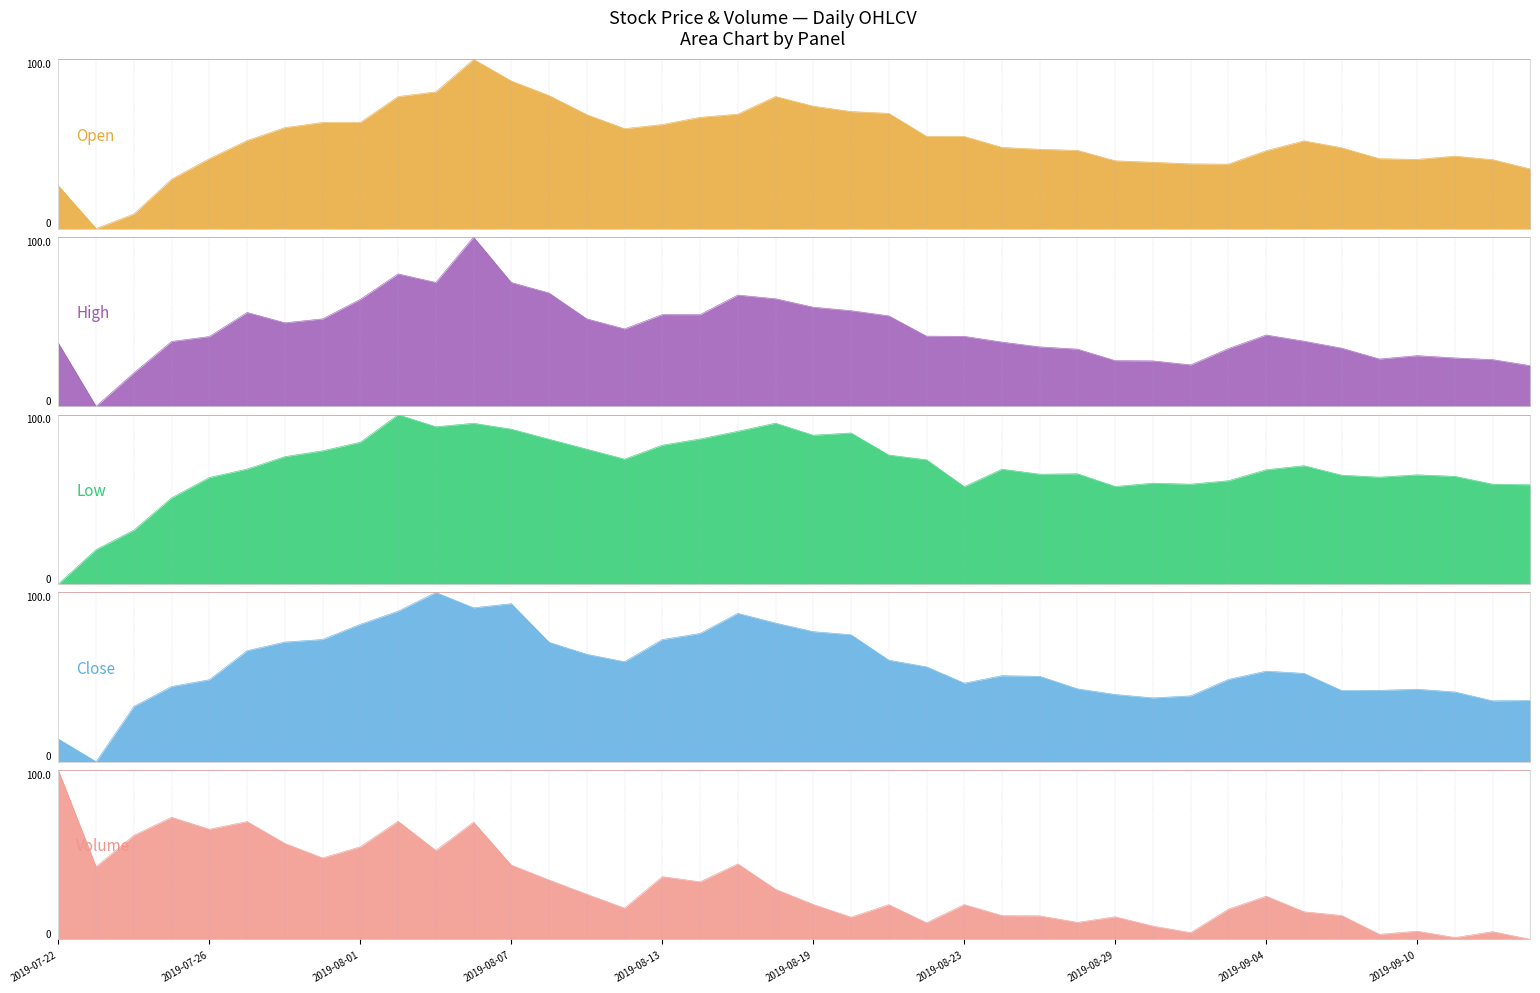

How many lines are shown in the chart?

5